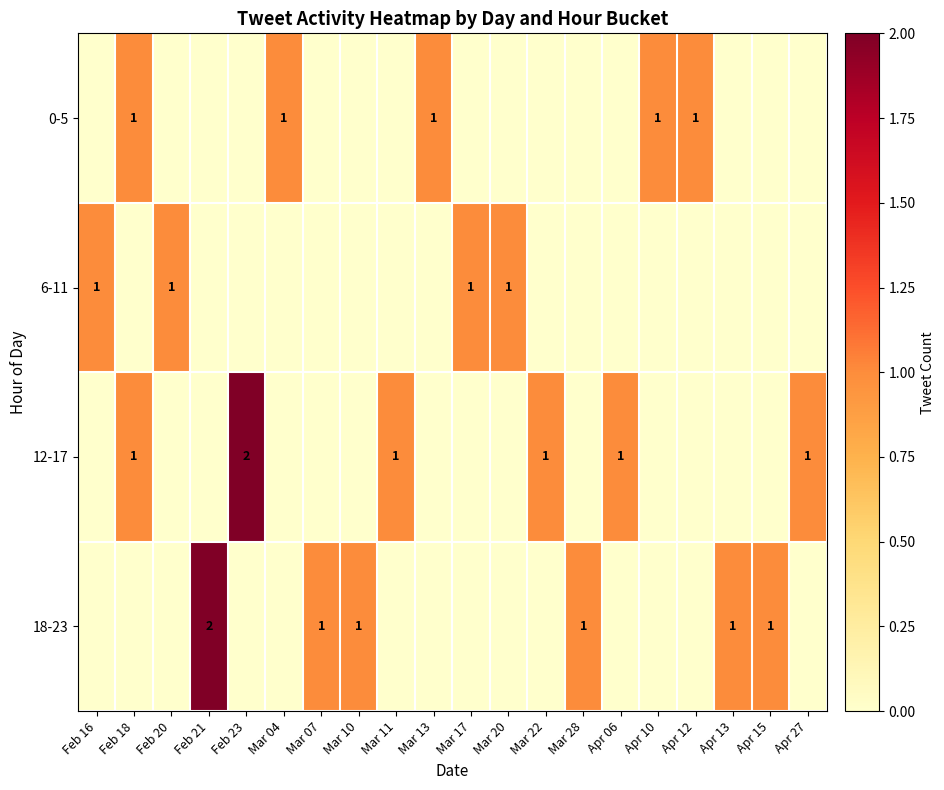

What is the difference between the 12-17 values at Feb 23 and Apr 27?

1